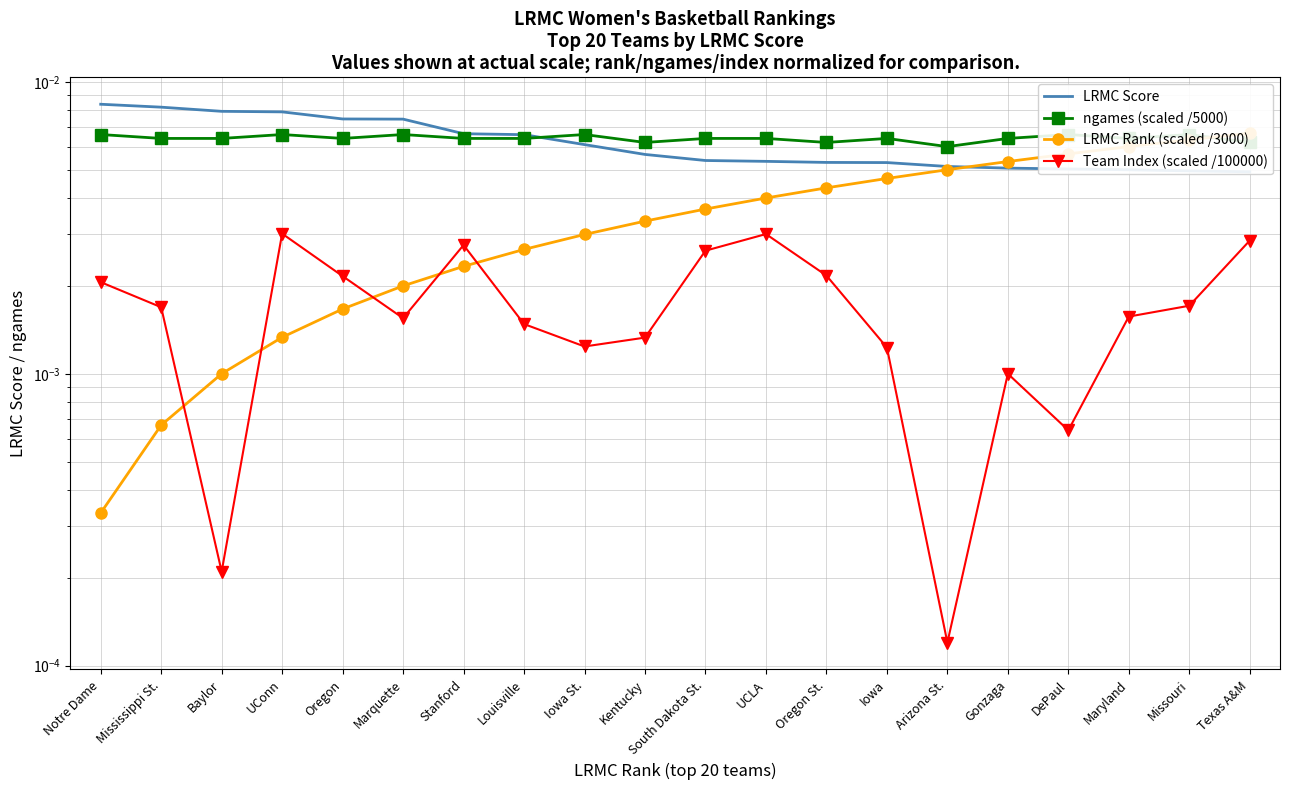

List the series in order of their peak value, highest first.

LRMC Score, LRMC Rank (scaled /3000), ngames (scaled /5000), Team Index (scaled /100000)